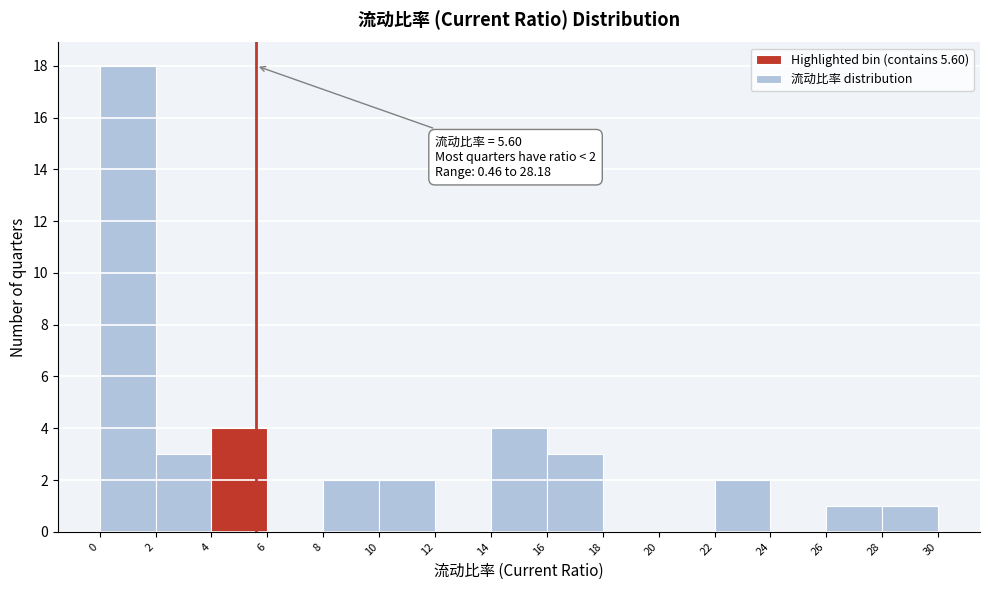

Which range on the x-axis has the tallest bar?

0 to 2